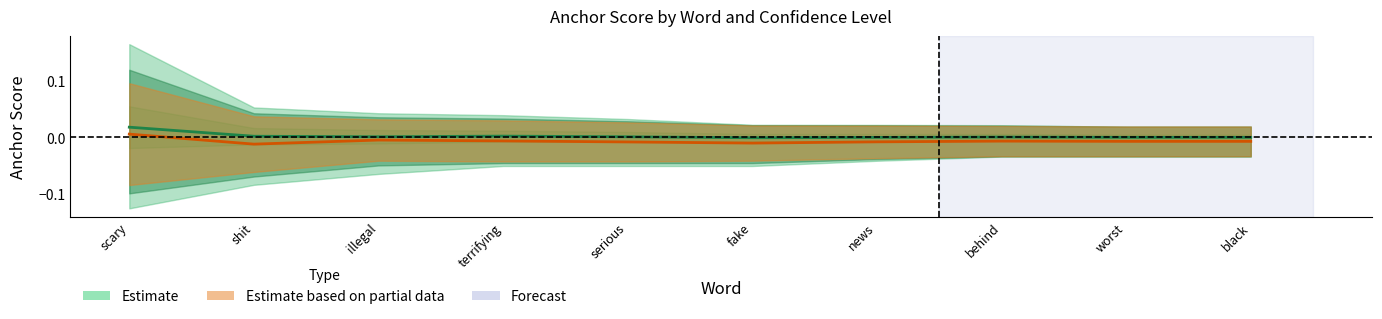

Between worst and scary, which is larger?

scary